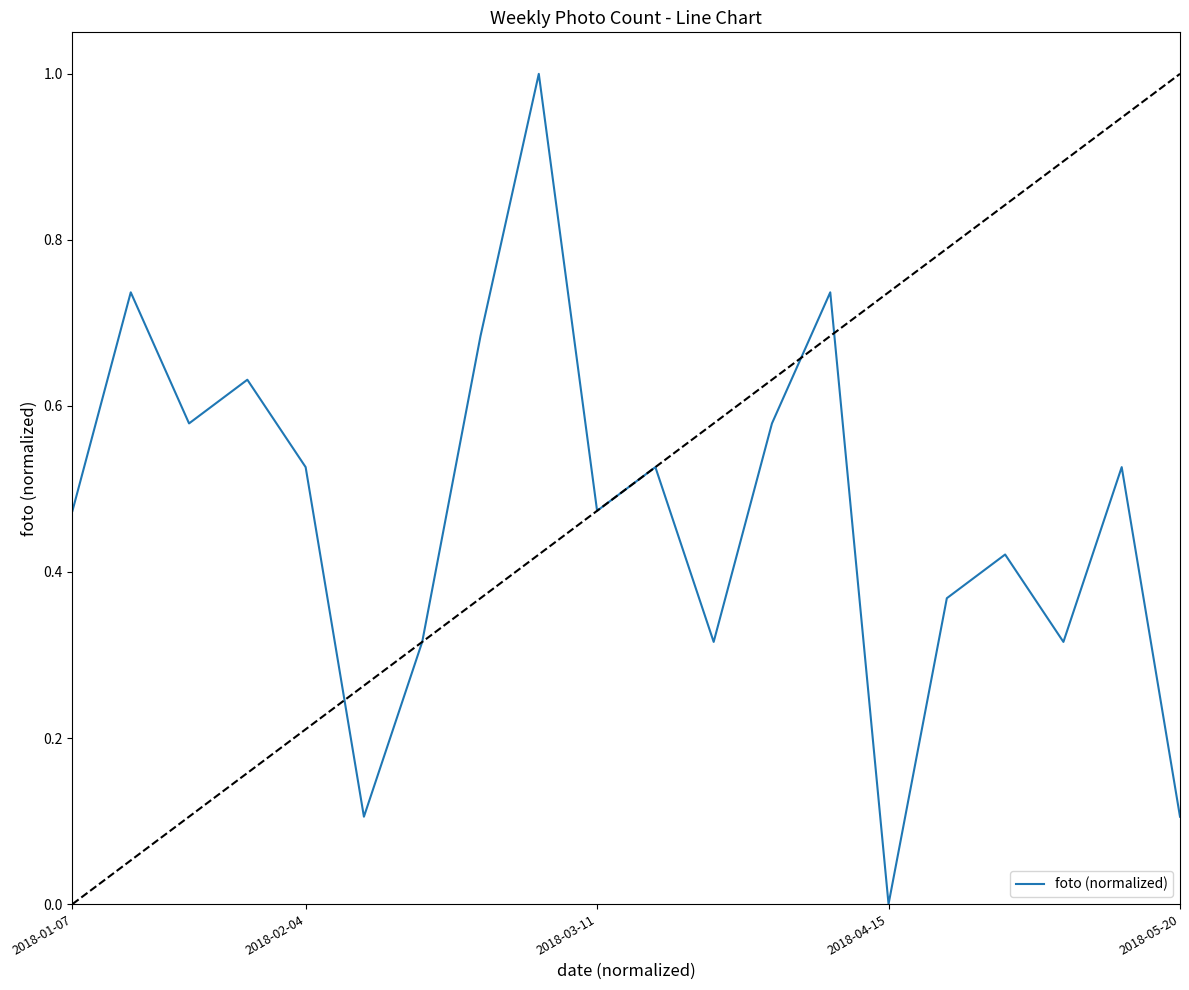

What is the maximum value shown in the chart?

1.0